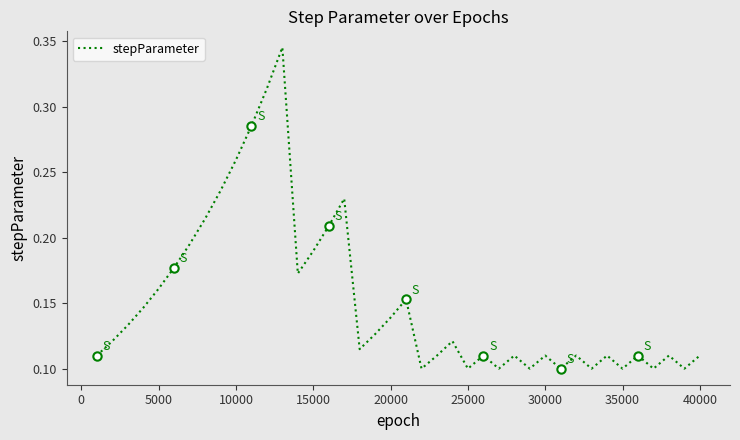

Is it true that stepParameter equals 0.2 at 30000?

False